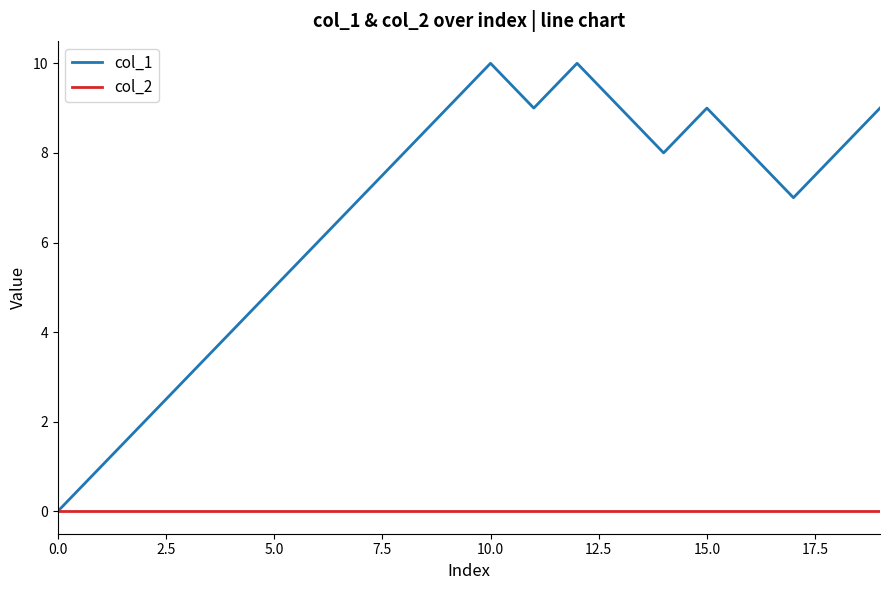

How many lines are shown in the chart?

2